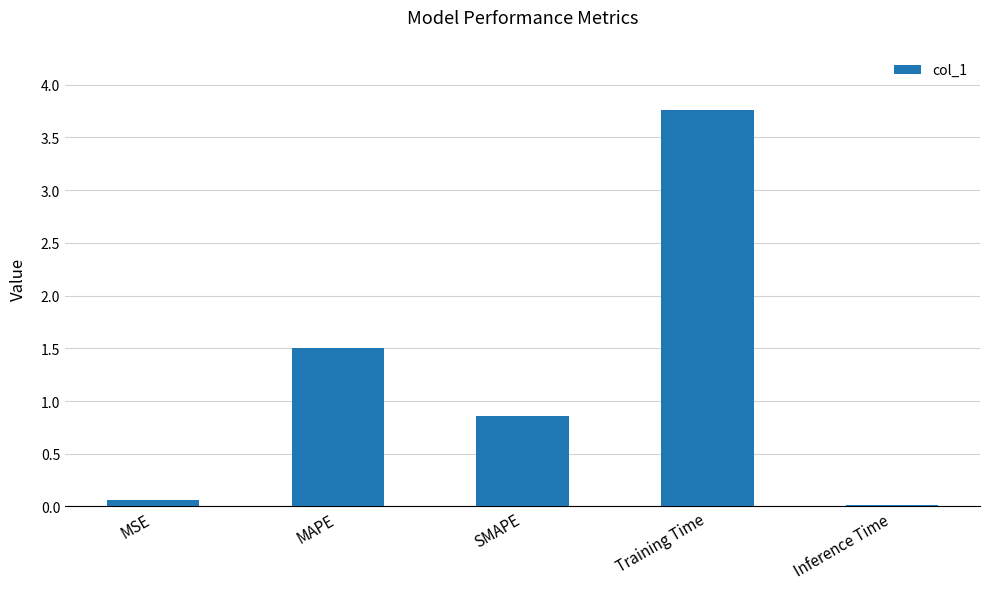

Which has a higher value, MSE or MAPE?

MAPE